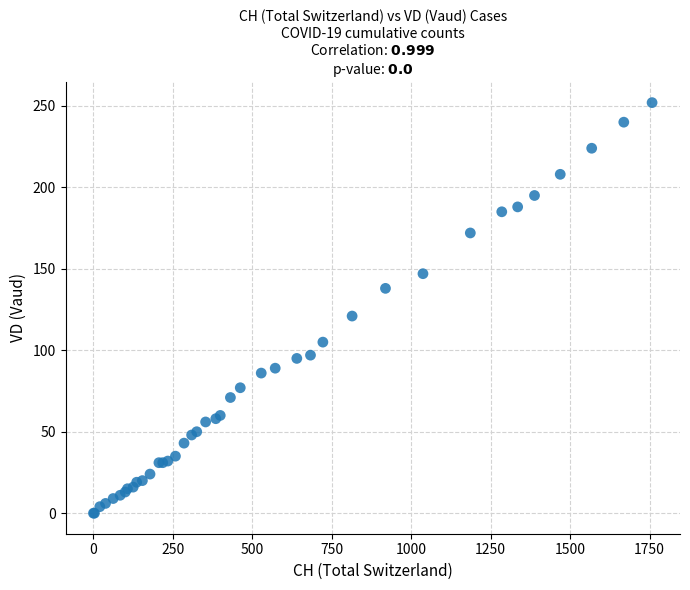

What Y value in the scatter plot is closest to 126?

121